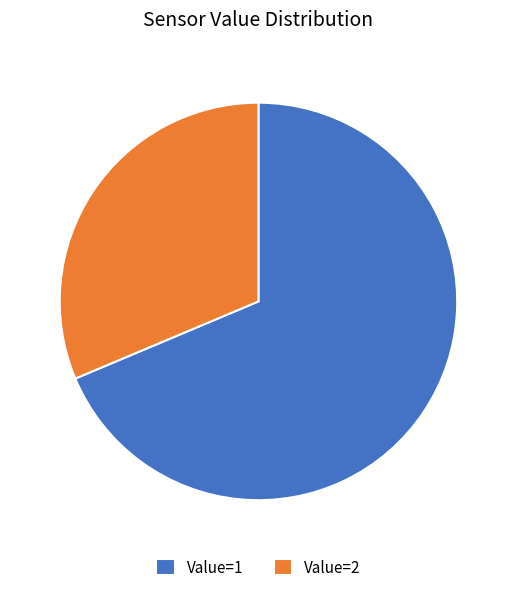

Between Value=2 and Value=1, which is larger?

Value=1